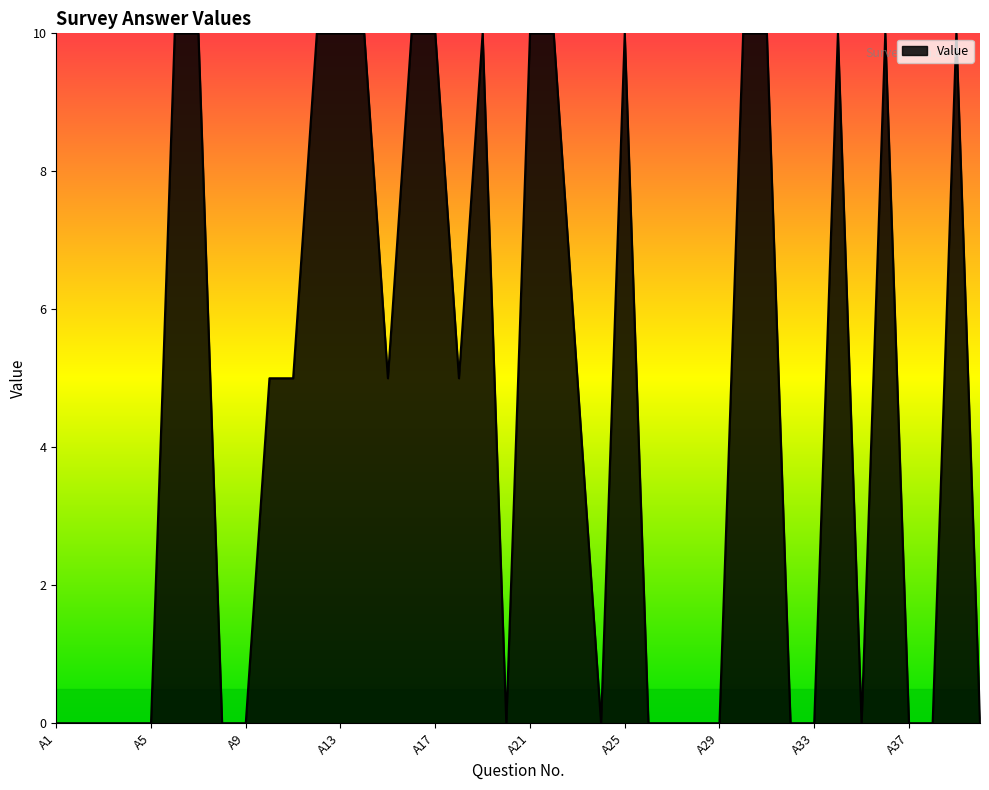

What is the greatest value displayed?

10